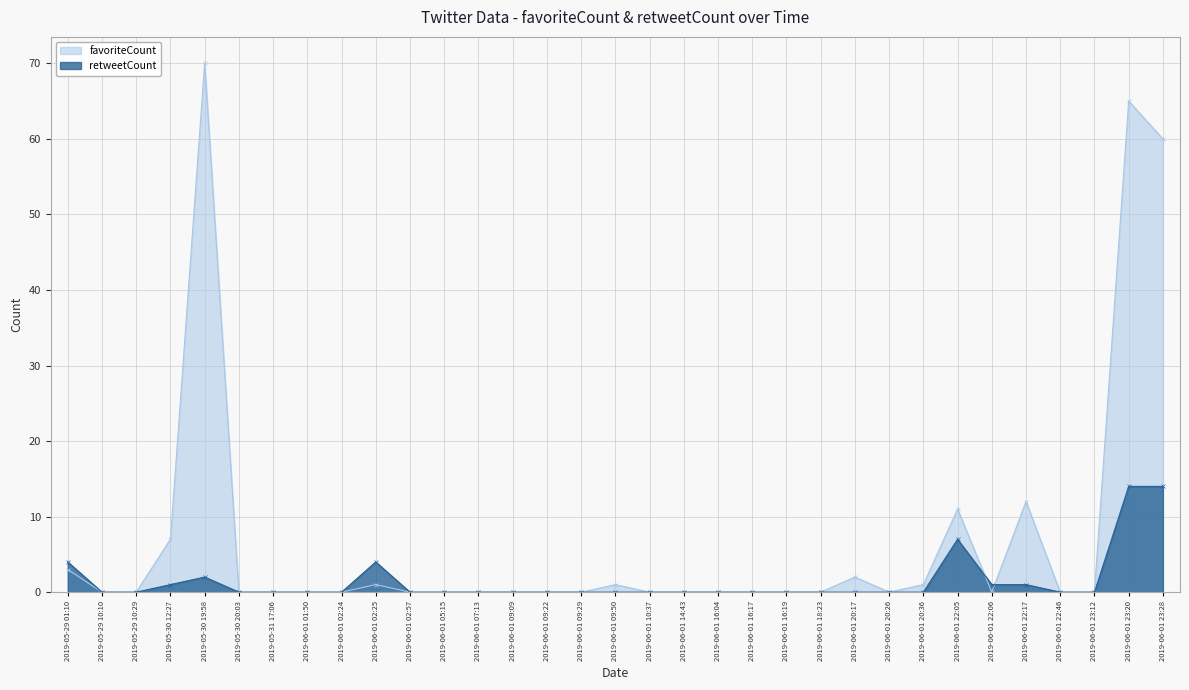

Is the value of retweetCount at 2019-06-01 09:09 greater than the value of favoriteCount at 2019-05-29 10:29?

No